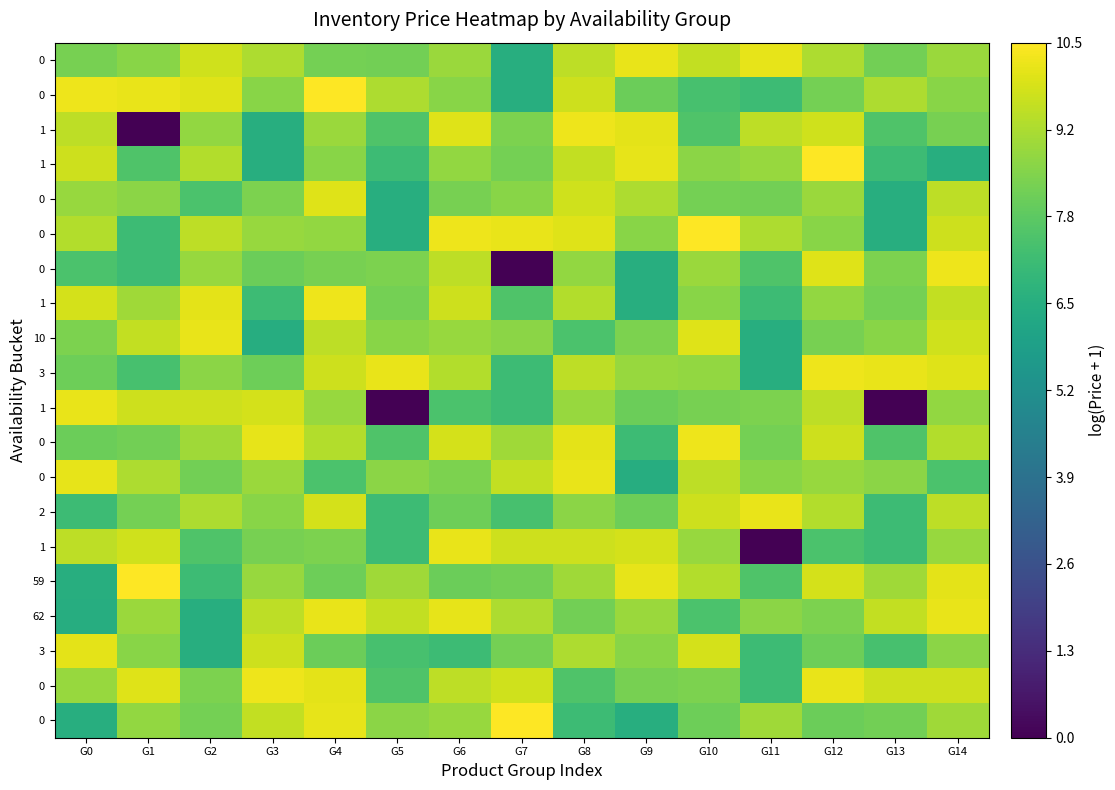

At which category is the sum across all series the highest?

G4